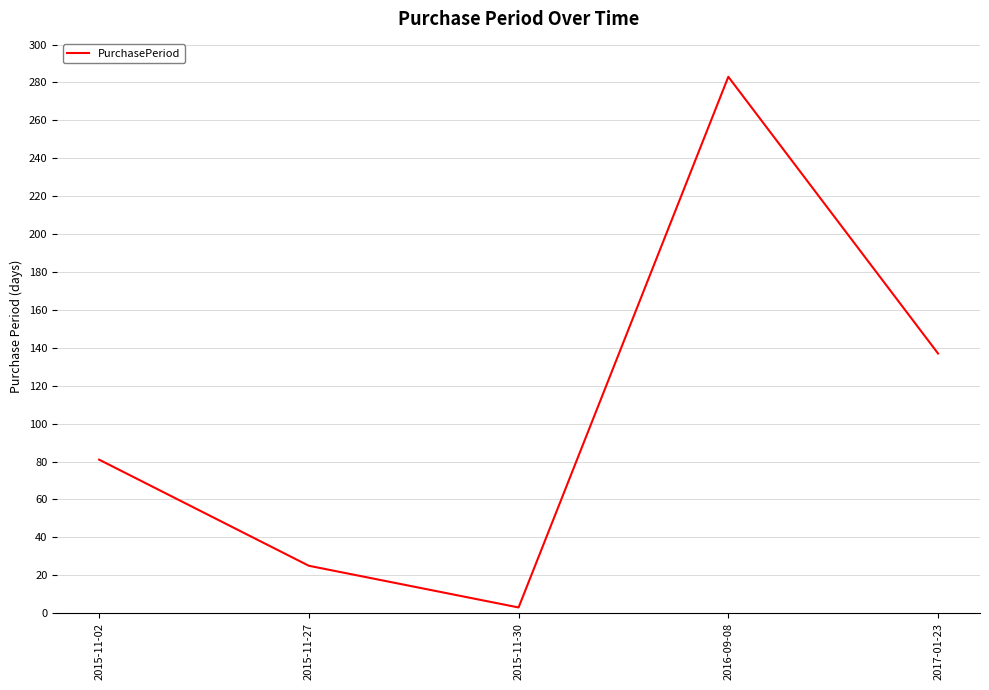

Where is the first local minimum?

2015-11-30